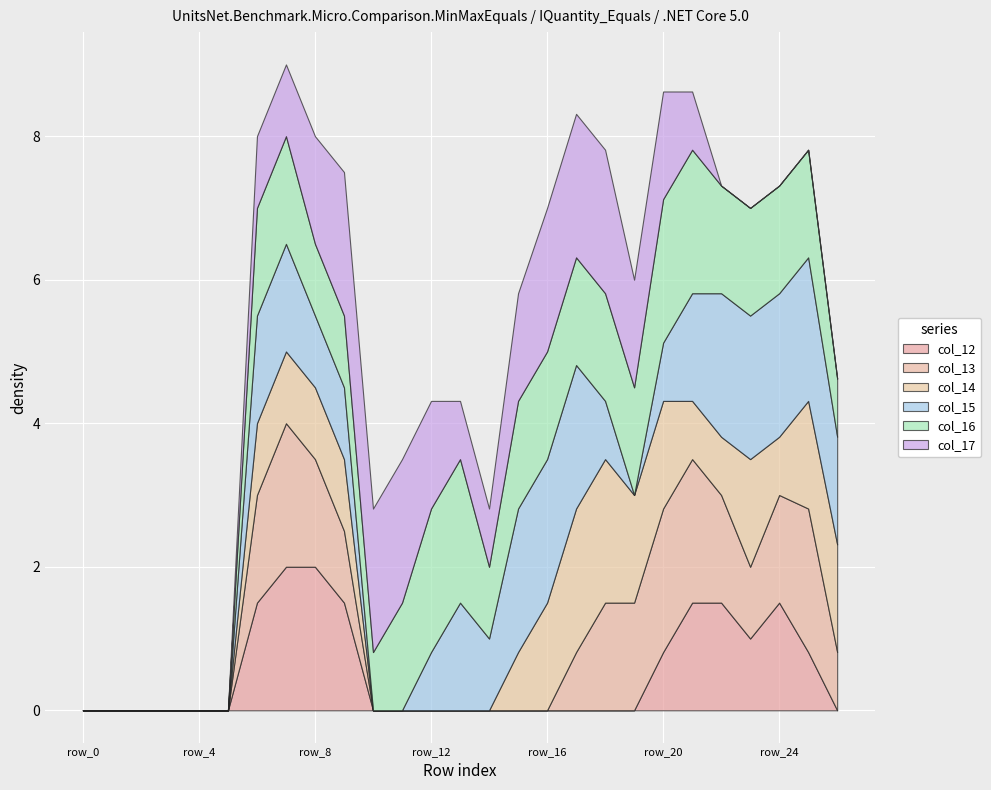

How many data points does each series have?

27